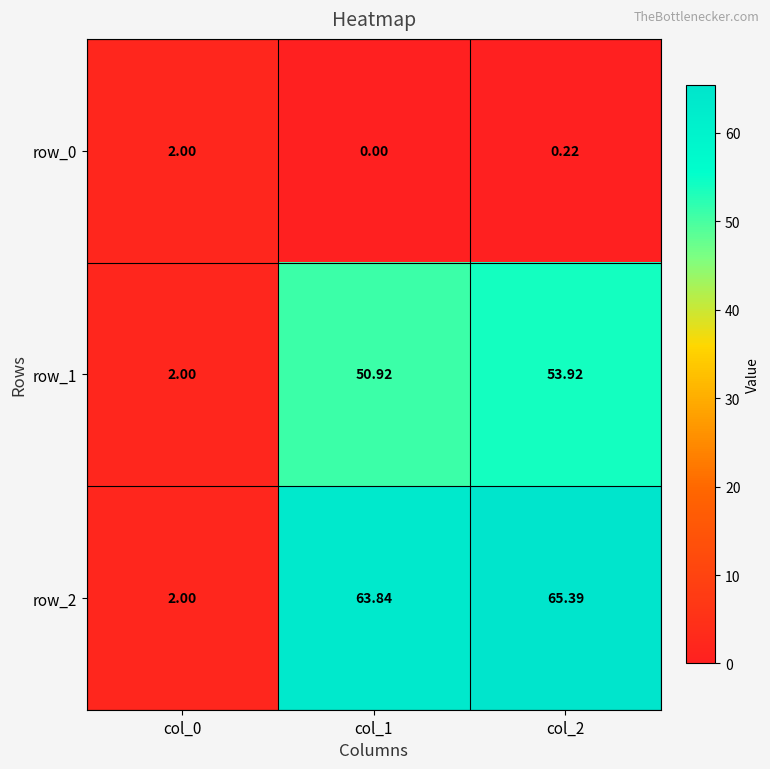

Is the value of row_2 at col_1 greater than the value of row_0 at col_0?

Yes